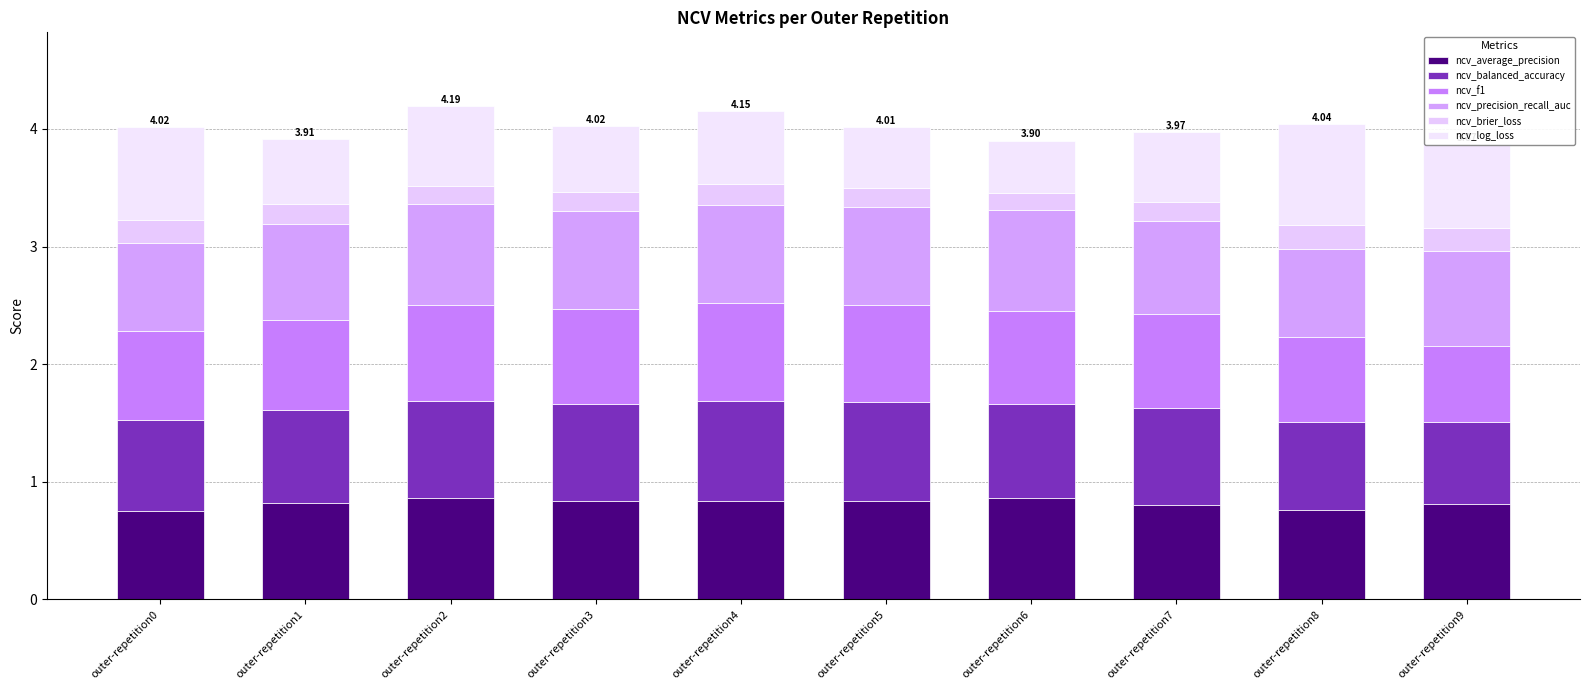

How many series are shown in this chart?

6